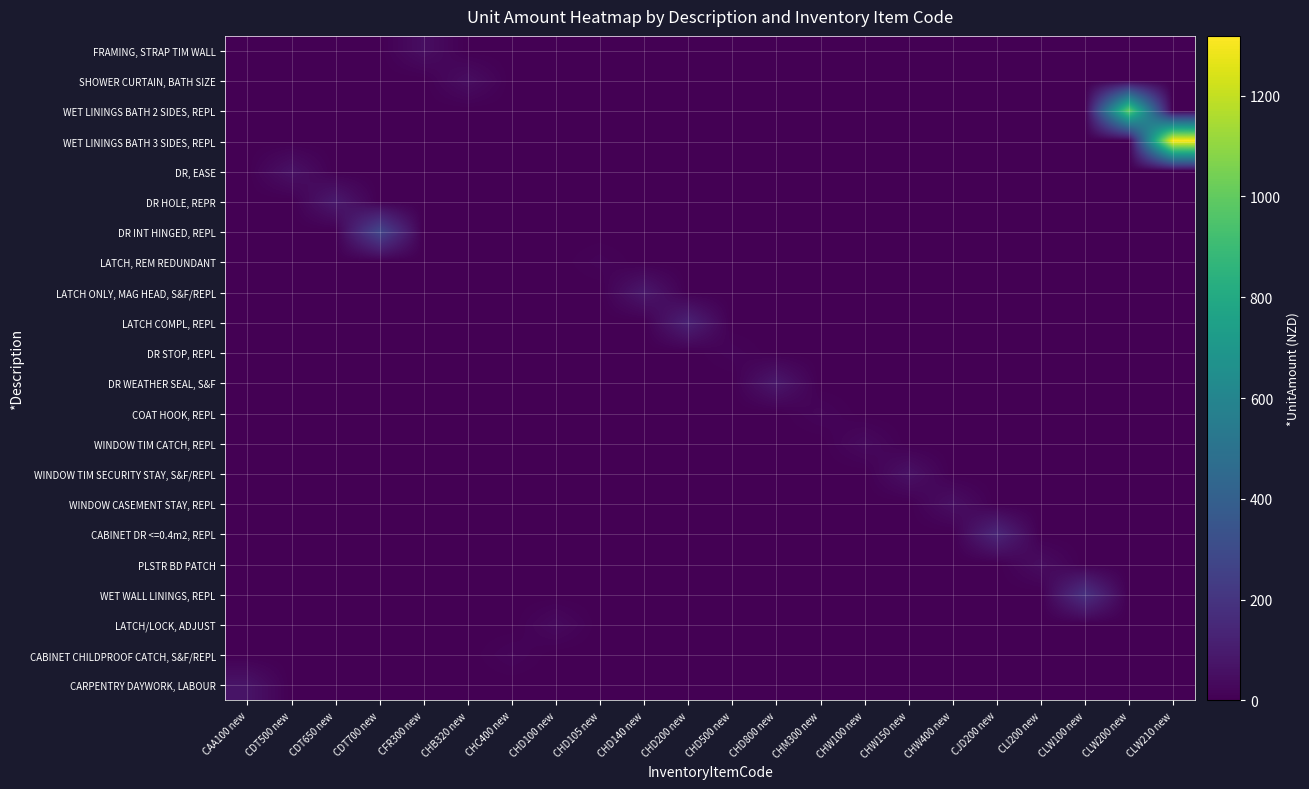

Which has a higher value, CHW400 new or CDT650 new?

CHW400 new